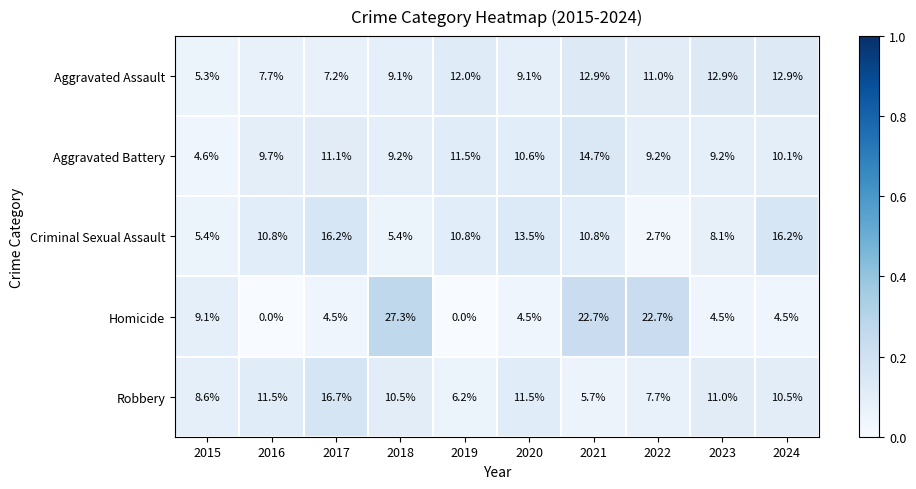

The value of Homicide at 2021 is 30.5. True or false?

False